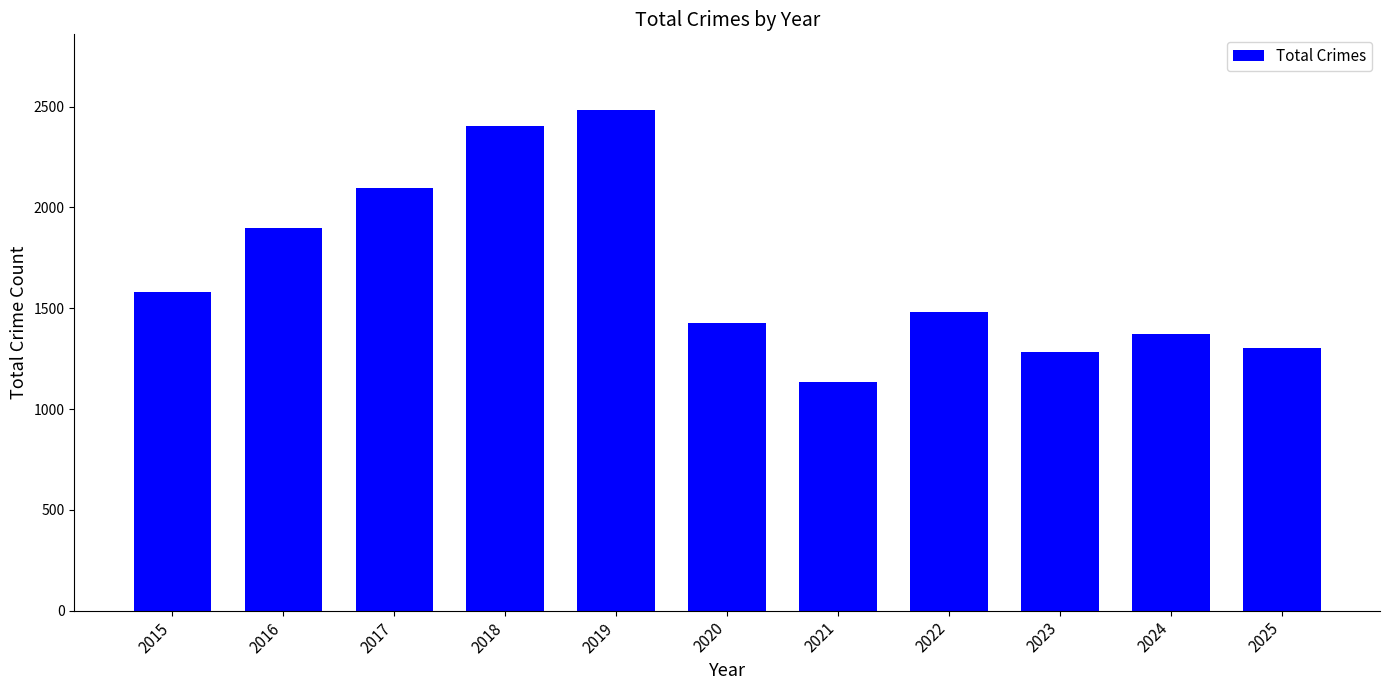

Reading left to right, transcribe all the data shown in this chart.

2015=1581	2016=1900	2017=2096	2018=2406	2019=2486	2020=1427	2021=1136	2022=1483	2023=1282	2024=1372	2025=1303